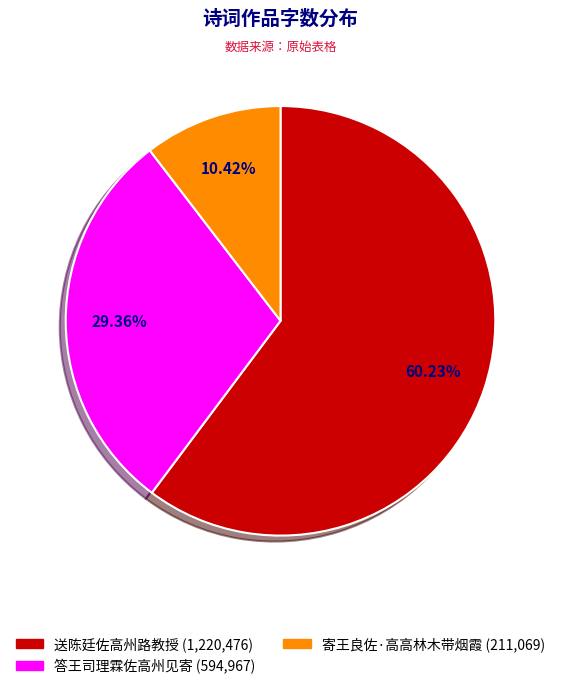

The 寄王良佐·高高林木带烟霞 slice represents 20% of the pie. True or false?

False